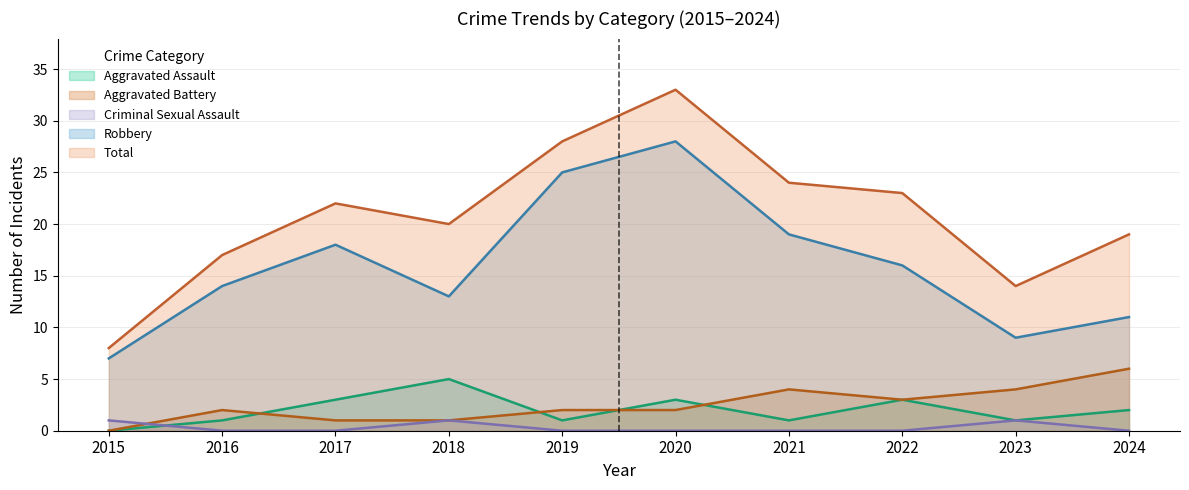

What are all the series names shown in the legend?

Aggravated Assault, Aggravated Battery, Criminal Sexual Assault, Robbery, Total